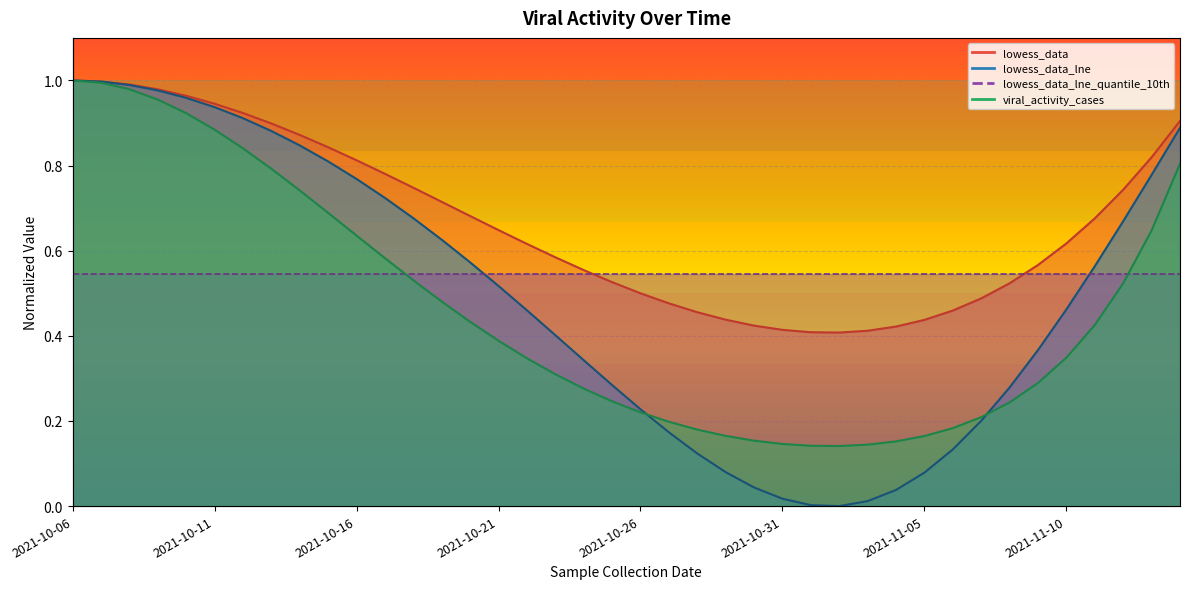

Between 2021-11-10 and 2021-10-10, which is larger?

2021-10-10